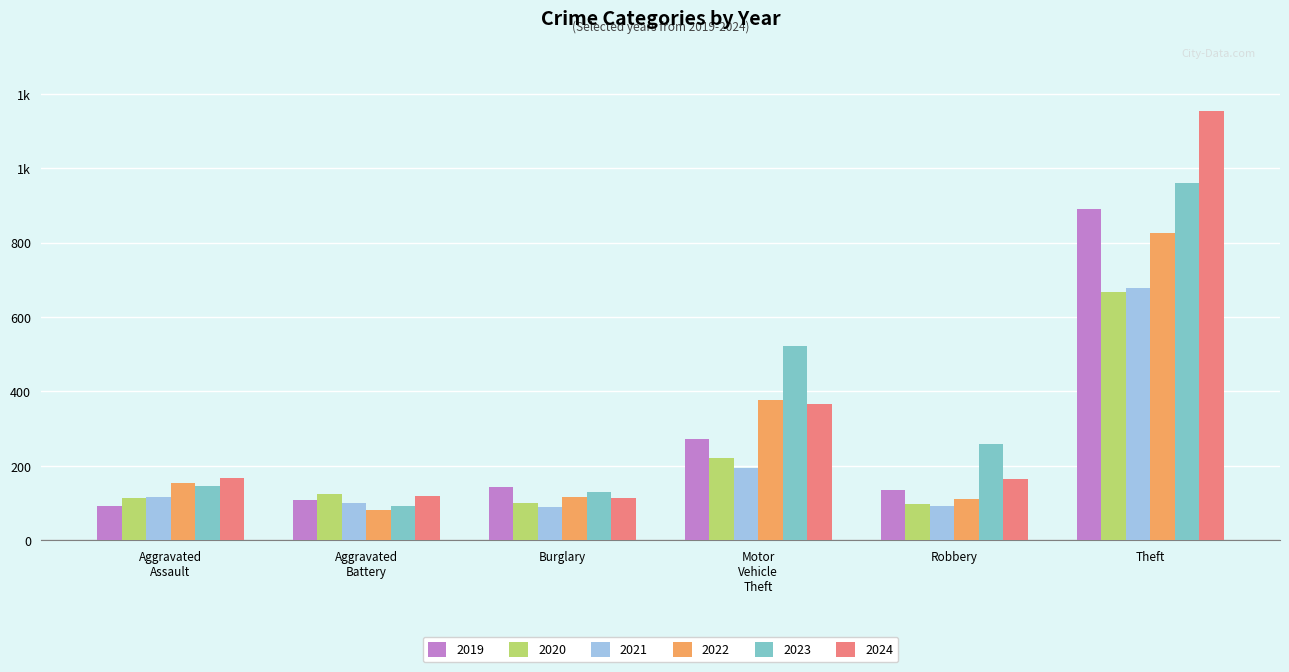

What is the difference between the maximum and minimum values in the 2020 series?

569